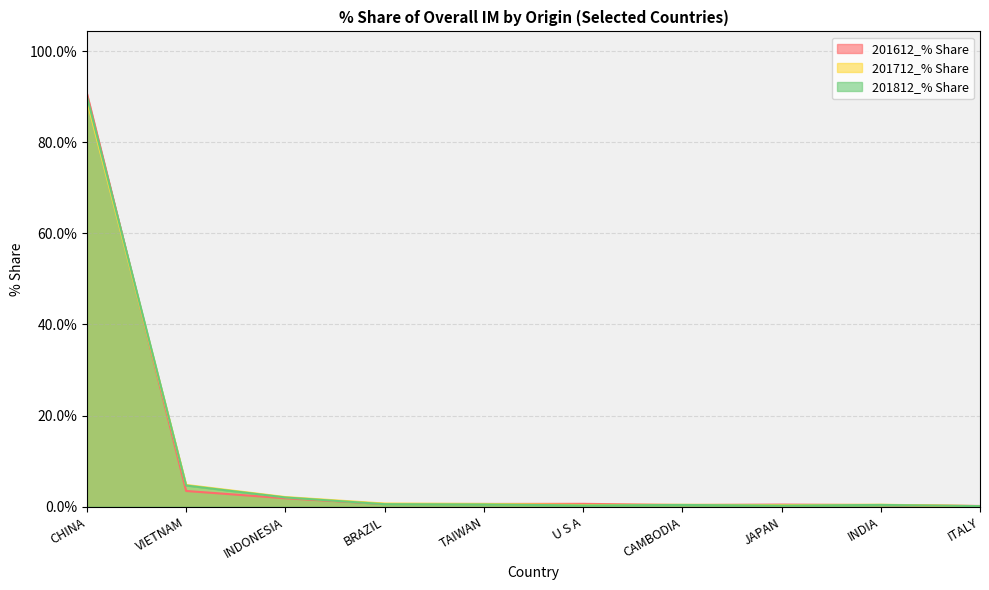

The 201712_% Share series shows 0.8 at TAIWAN. True or false?

False